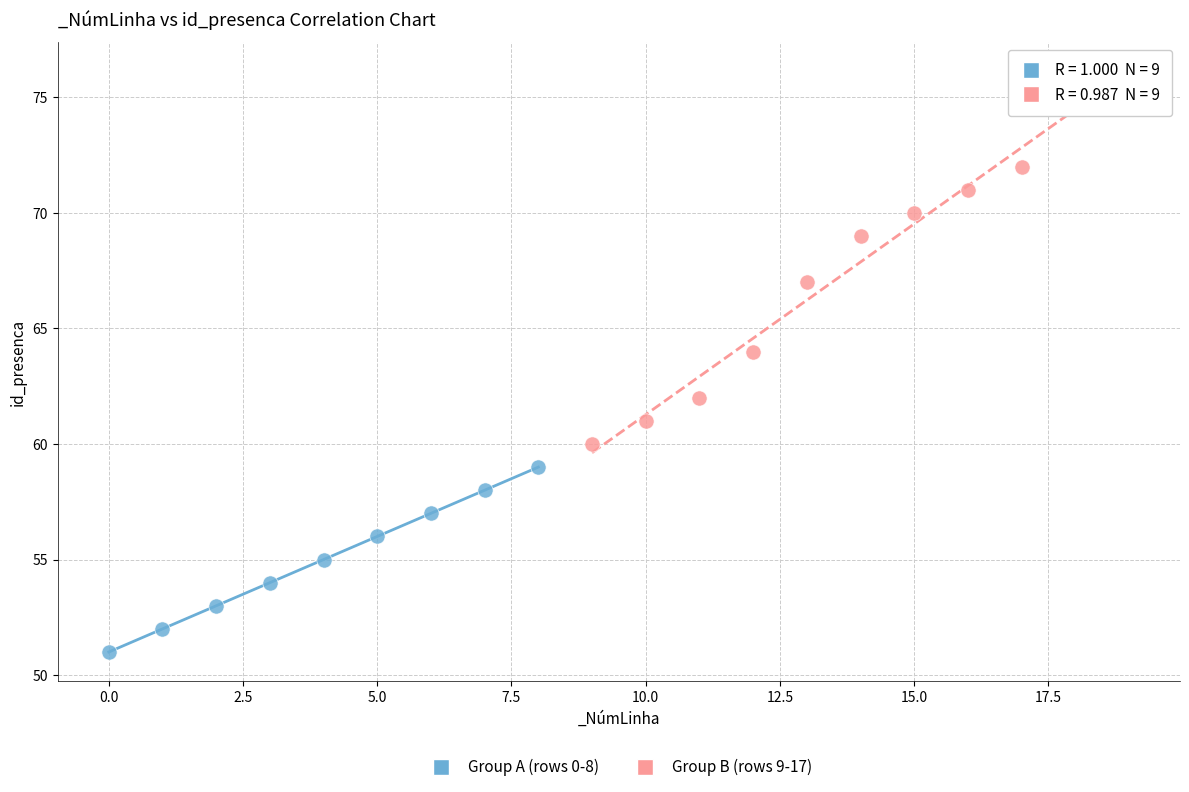

Which series reaches the maximum Y coordinate?

Group B (rows 9-17)